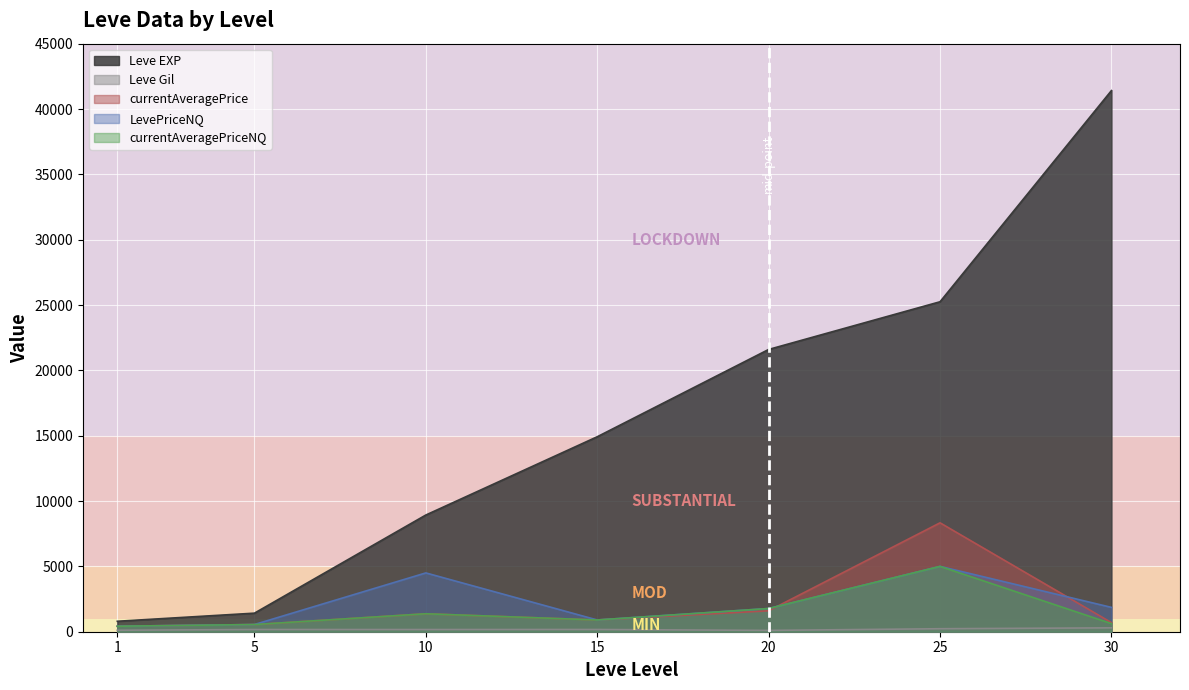

How many series are shown in this chart?

5